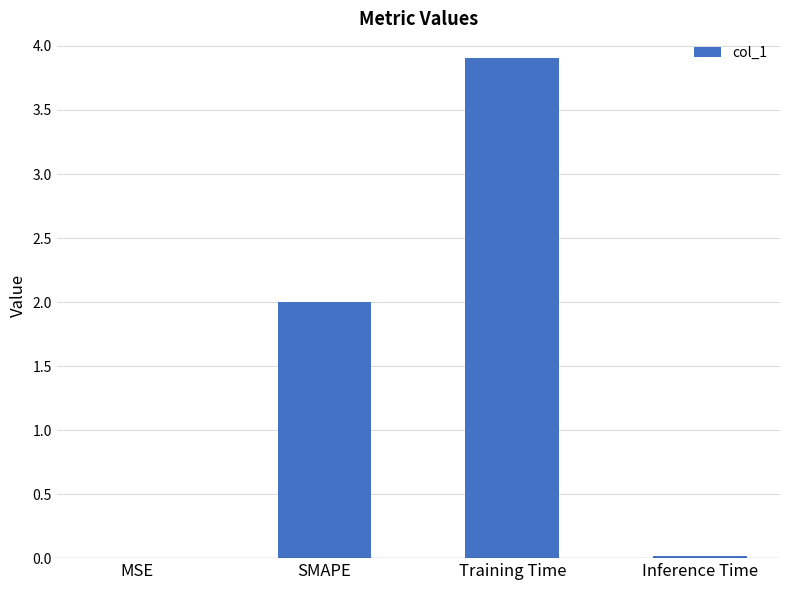

What is the ratio of the value at SMAPE to the value at Training Time?

0.5